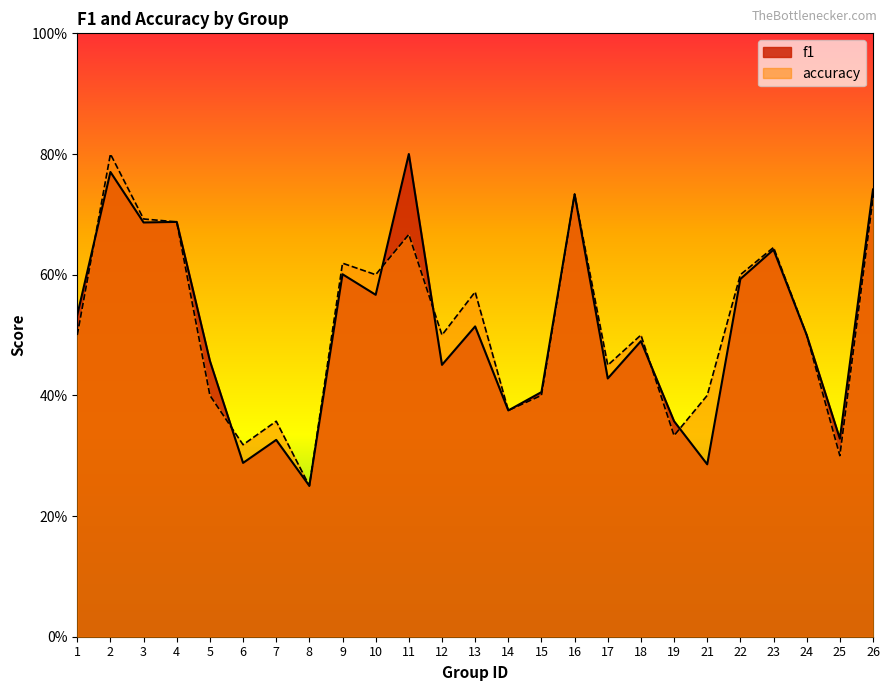

Rank the series by their maximum value, from lowest to highest.

accuracy, f1